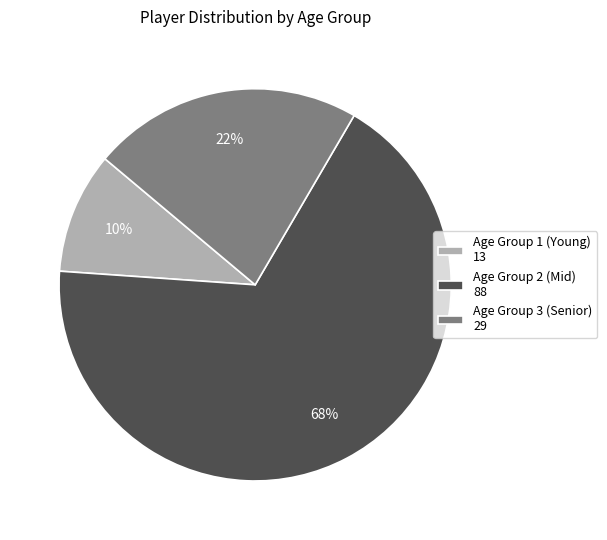

Does Age Group 1 (Young) 13 account for over 50% of the chart?

No